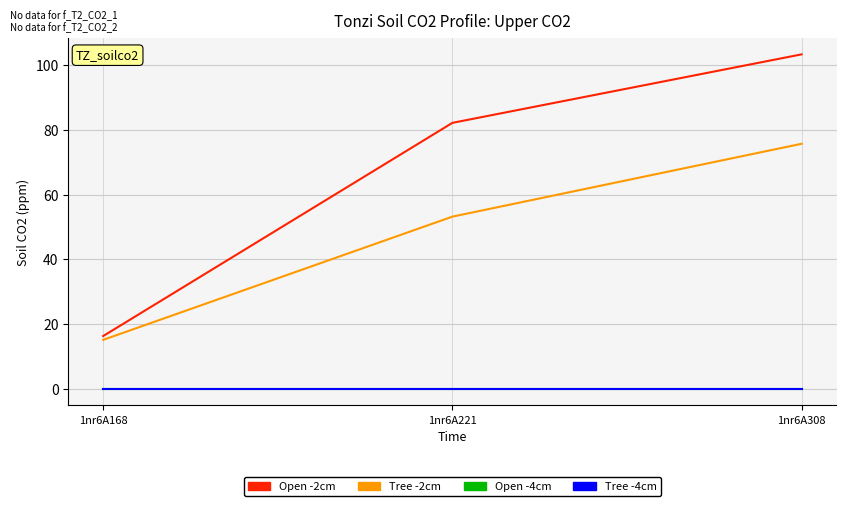

What is the difference between the second highest and minimum values in the Open -2cm series?

65.9